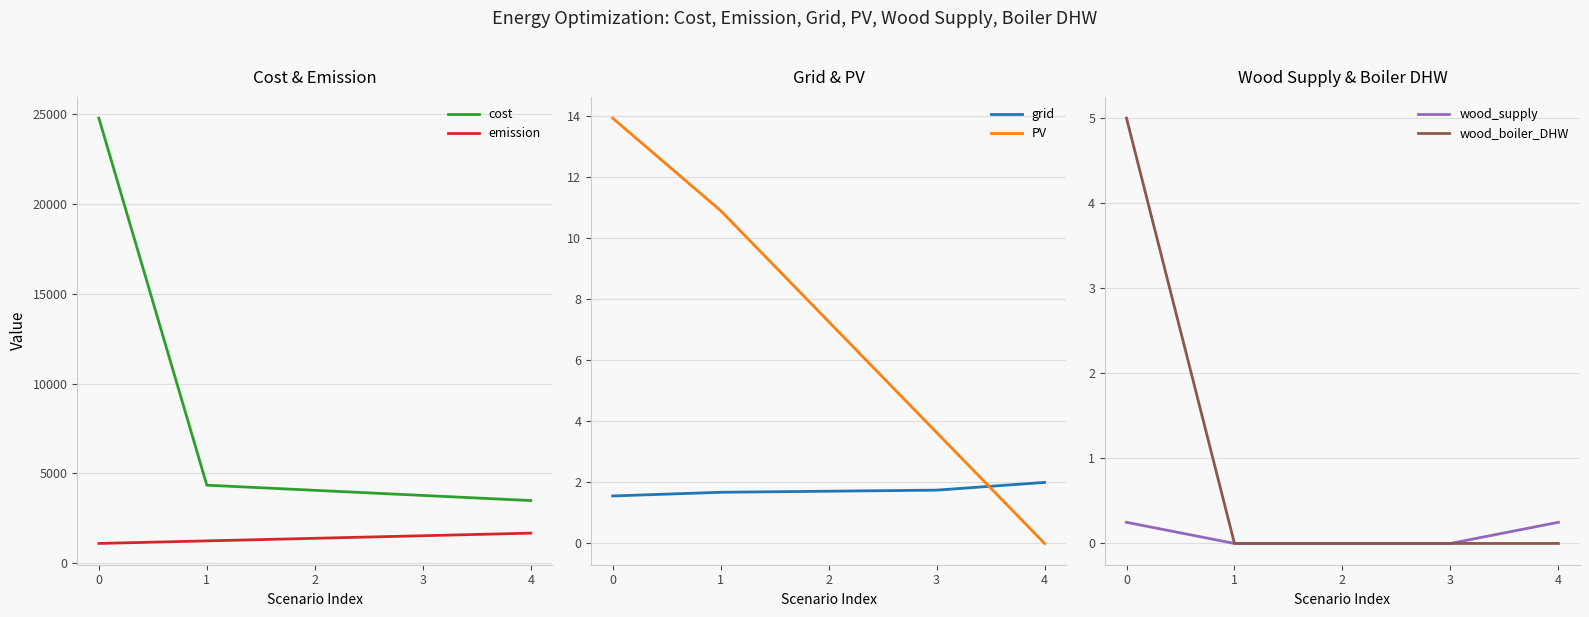

Reading right to left, extract all data points from this chart.

cost: 3483.0	3768.2	4053.4	4338.7	24778.0
emission: 1668.2	1524.6	1381.1	1237.5	1093.9
grid: 2.0	1.7	1.7	1.7	1.6
PV: 0.0	3.6	7.3	10.9	13.9
wood_supply: 0.2	0.0	0.0	0.0	0.2
wood_boiler_DHW: 0.0	0.0	0.0	0.0	5.0